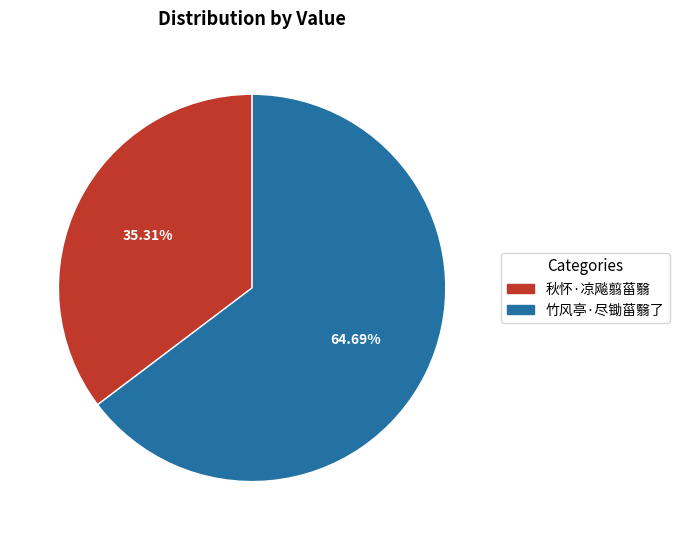

Which has a higher value, 秋怀·凉飚翦菑翳 or 竹风亭·尽锄菑翳了?

竹风亭·尽锄菑翳了